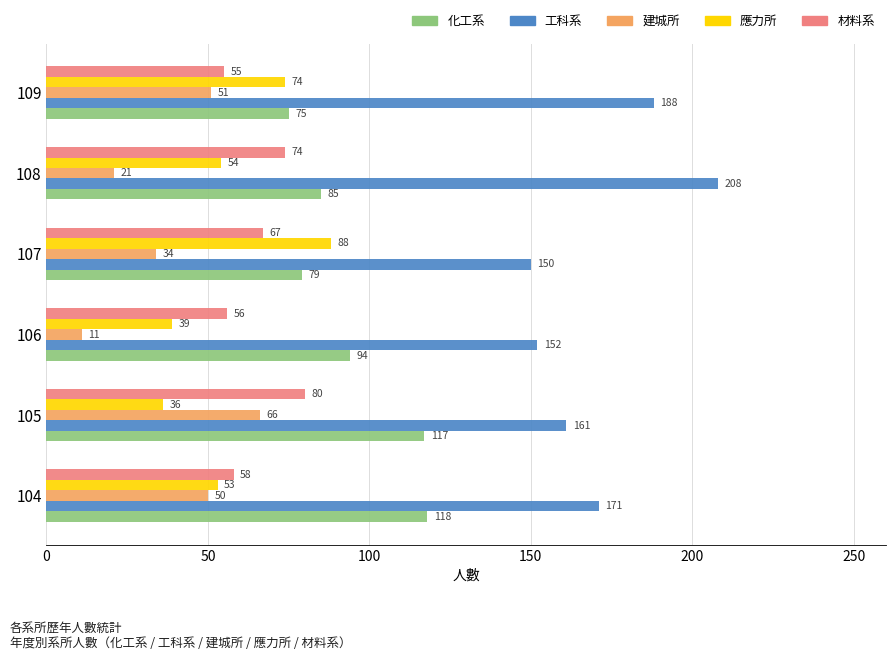

Which series has the largest range (max minus min)?

工科系